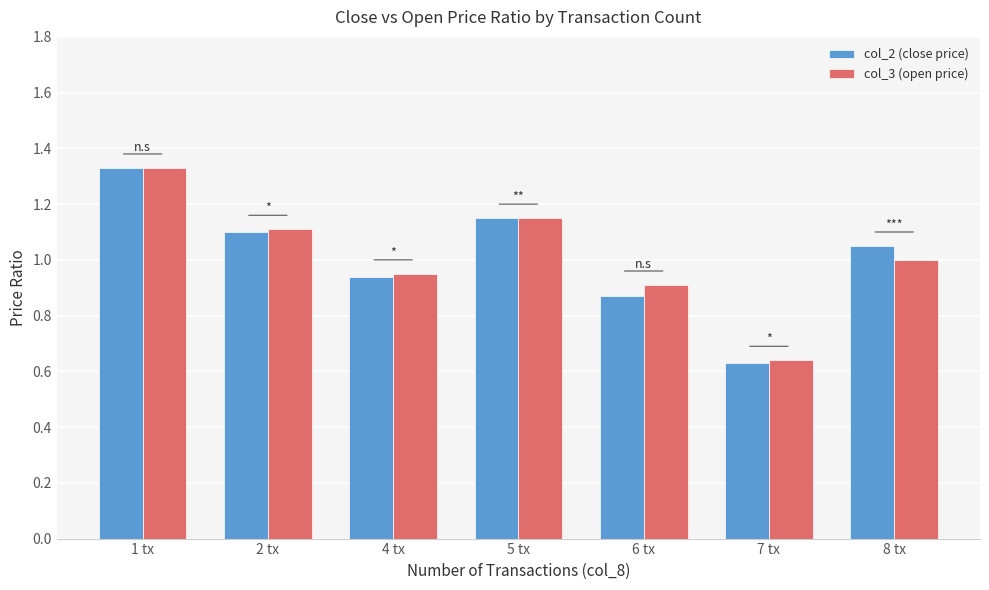

Rank the categories by col_3 (open price) value from lowest to highest.

7 tx, 6 tx, 4 tx, 8 tx, 2 tx, 5 tx, 1 tx